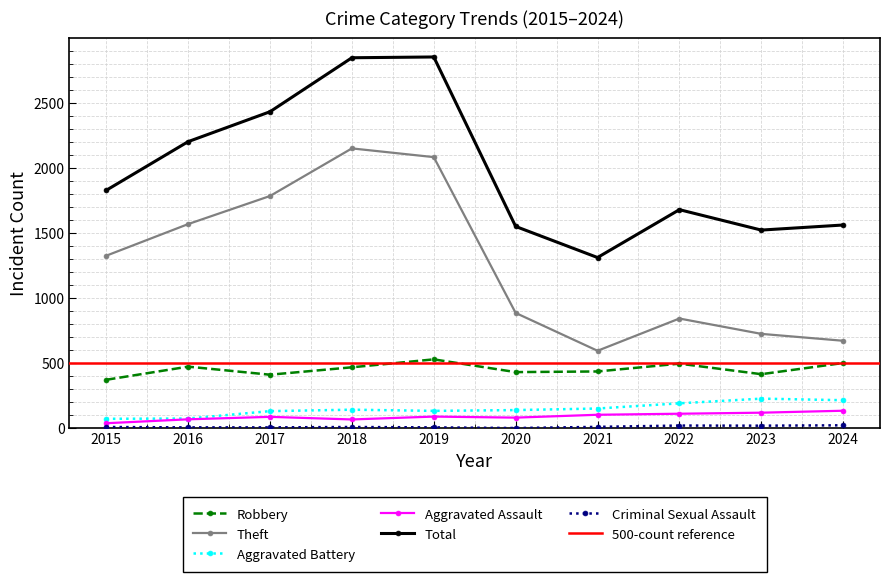

What value does the Robbery series have at 2016, to the nearest 10?

480